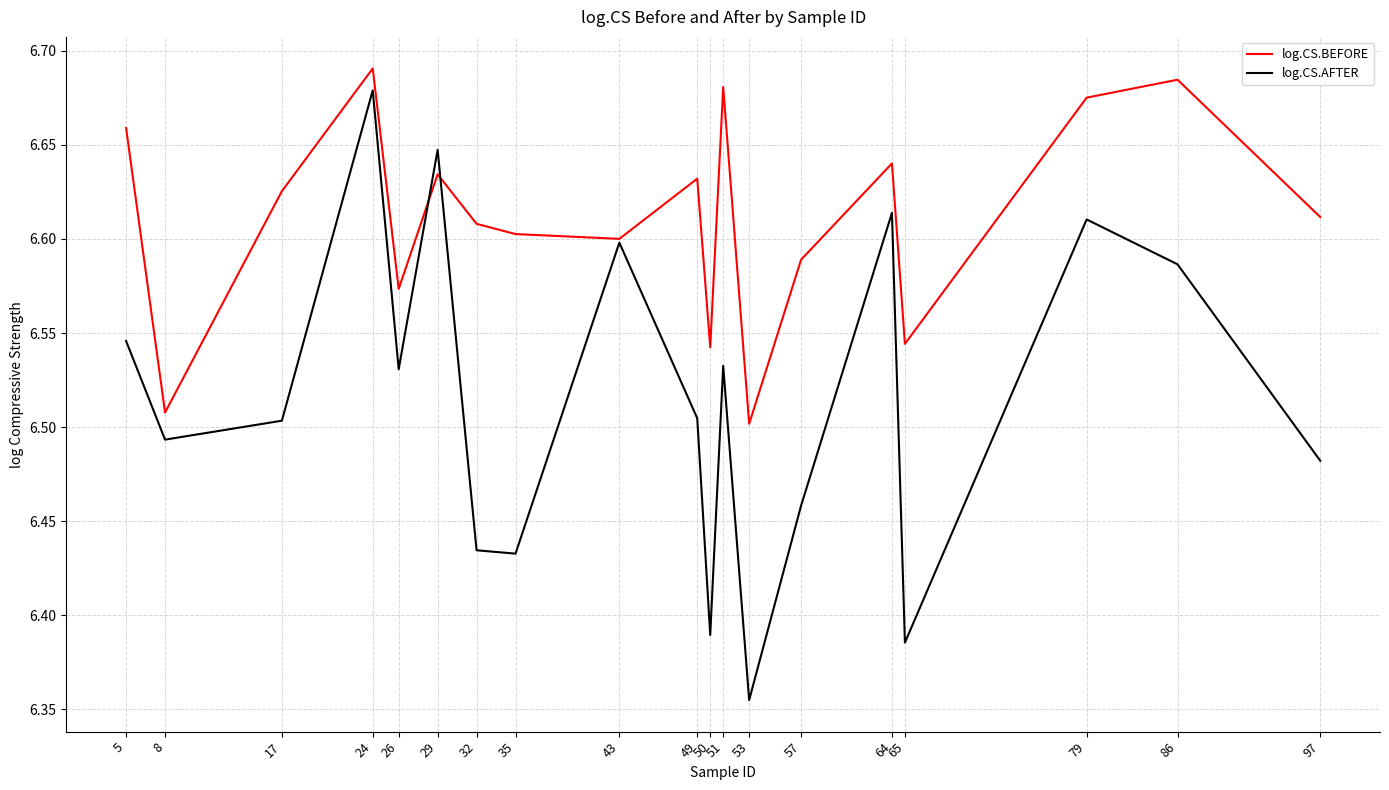

What is the difference between the second highest and second lowest values in the log.CS.BEFORE series?

0.2